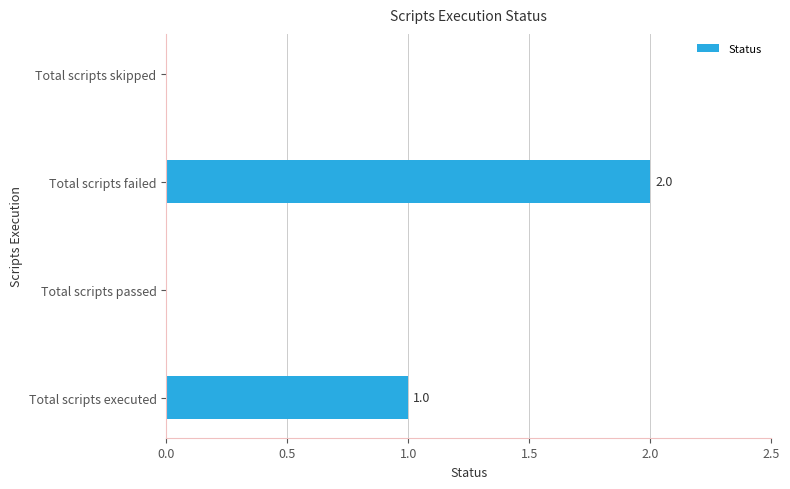

Are the bars horizontal?

Yes